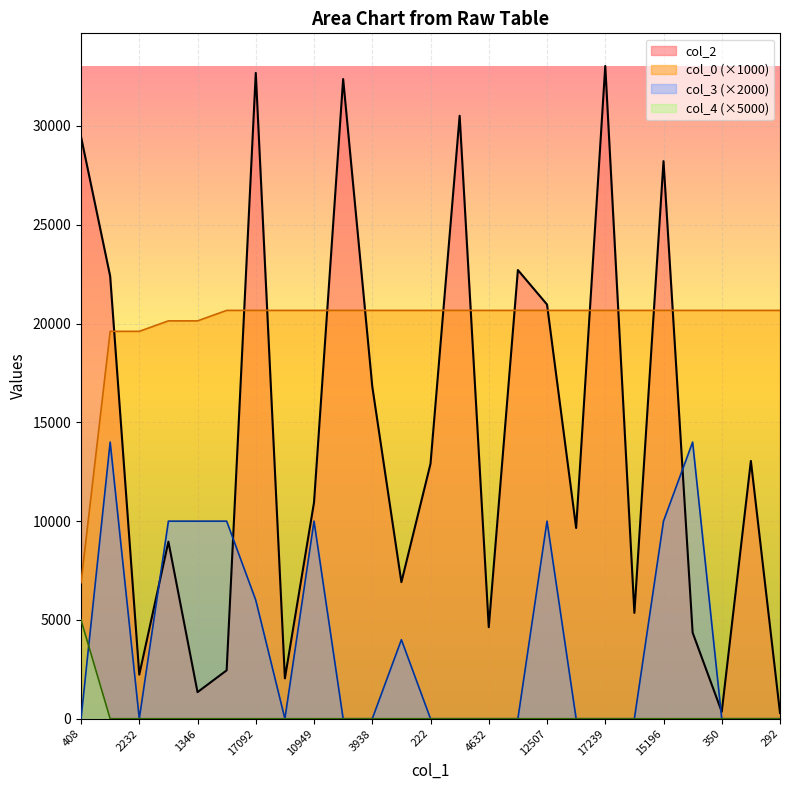

Rank the series at 5356 from lowest to highest value.

col_3, col_4, col_2, col_0